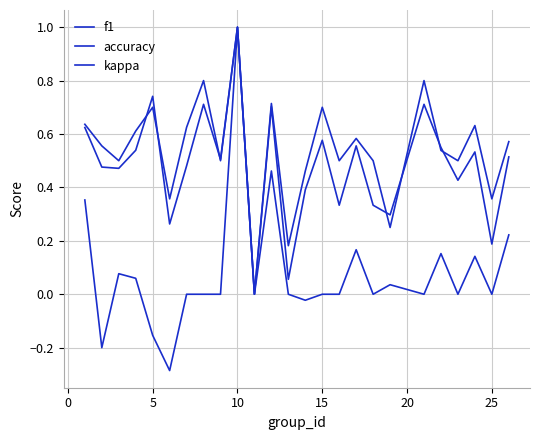

How many lines are shown in the chart?

3